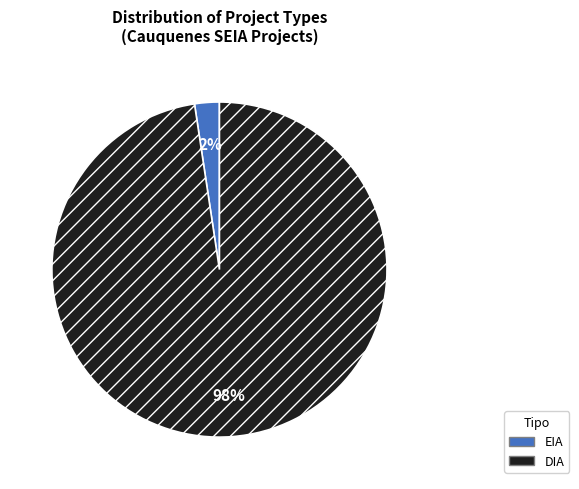

Is the sum of DIA and EIA greater than half?

Yes